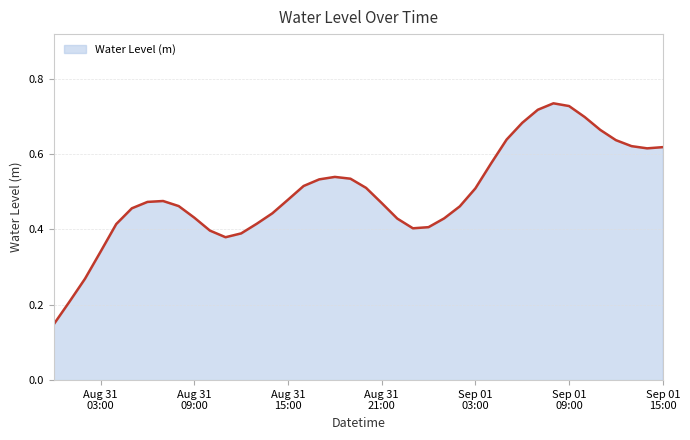

Which category has the lowest value across all series?

2025-08-31 00:00:00